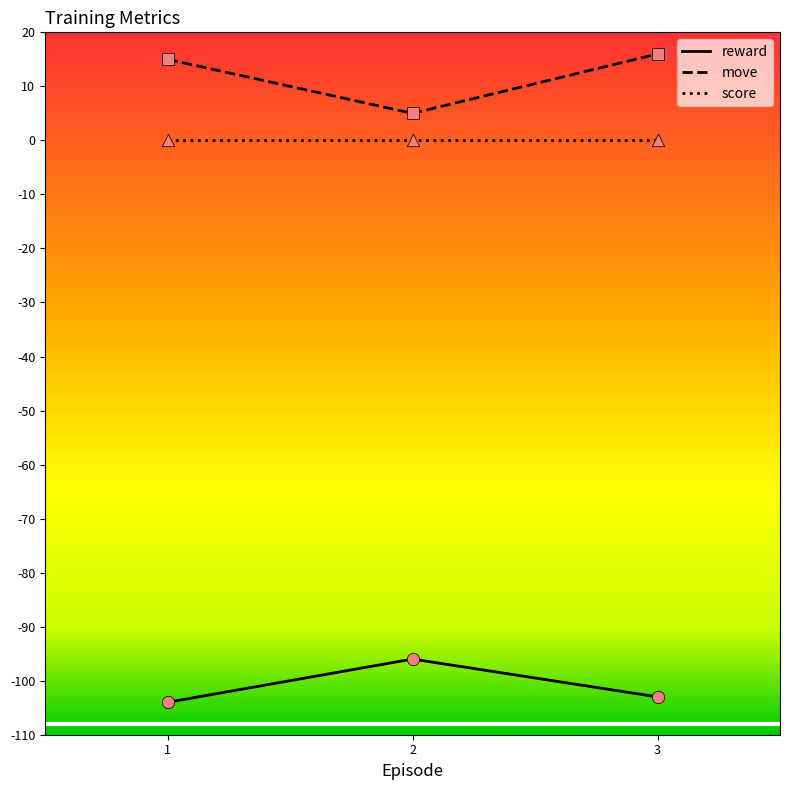

What is the spread (max minus min) of values at 3?

119